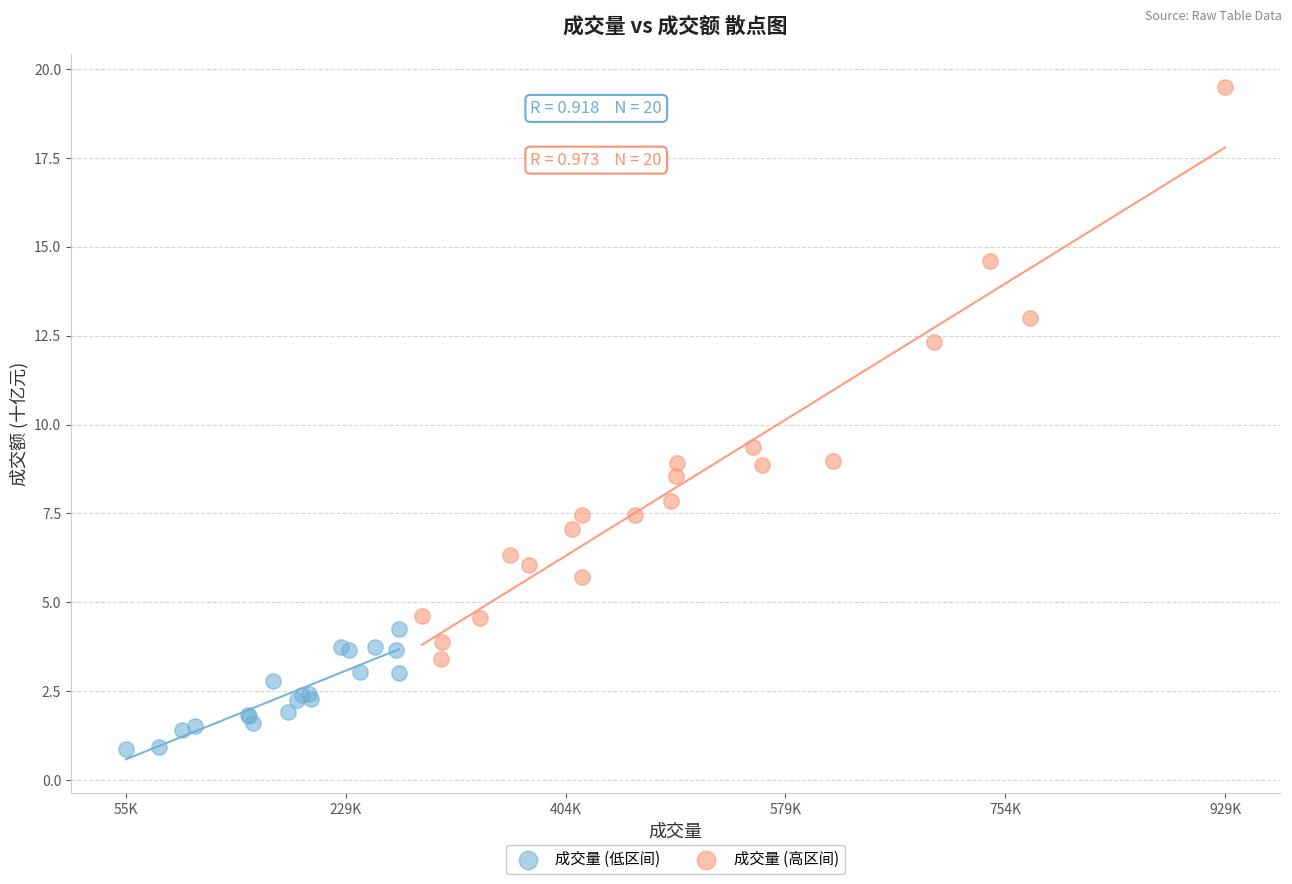

Which series reaches the maximum Y coordinate?

成交量 (高区间)